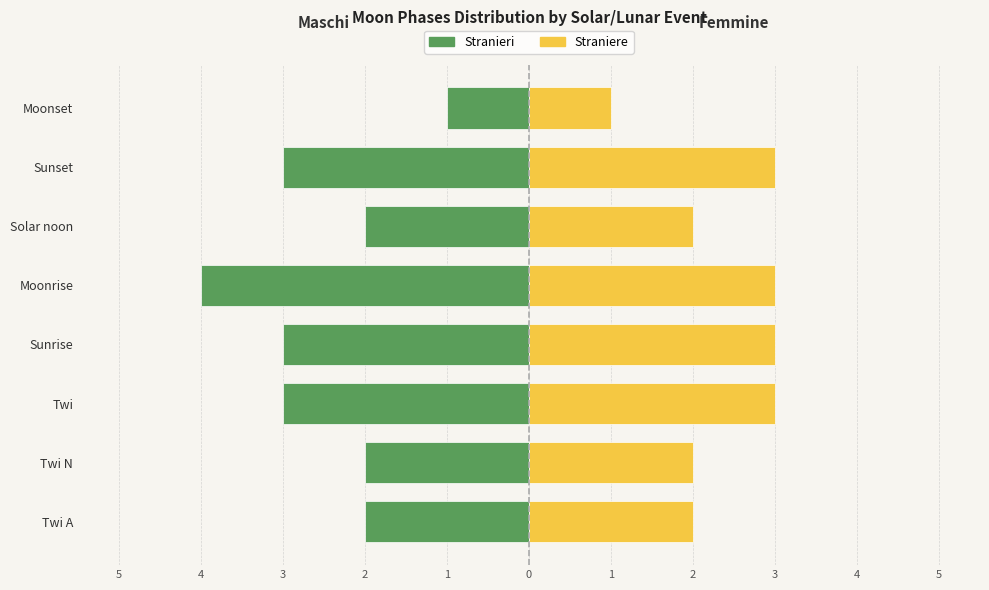

What is the difference between the maximum and minimum values in the Femmine series?

2